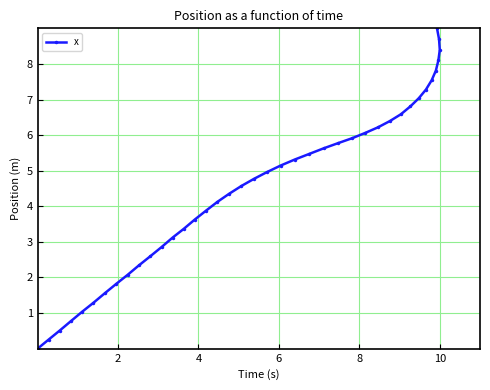

What is the value of the 2nd point from the left?

0.3